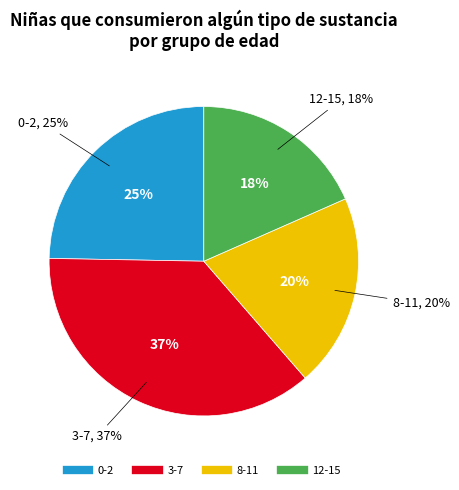

Is the sum of 12-15 and 3-7 greater than half?

Yes